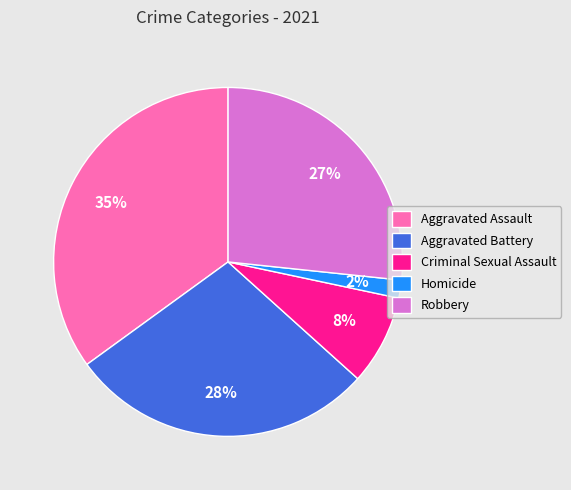

Does Aggravated Assault account for over 50% of the chart?

No